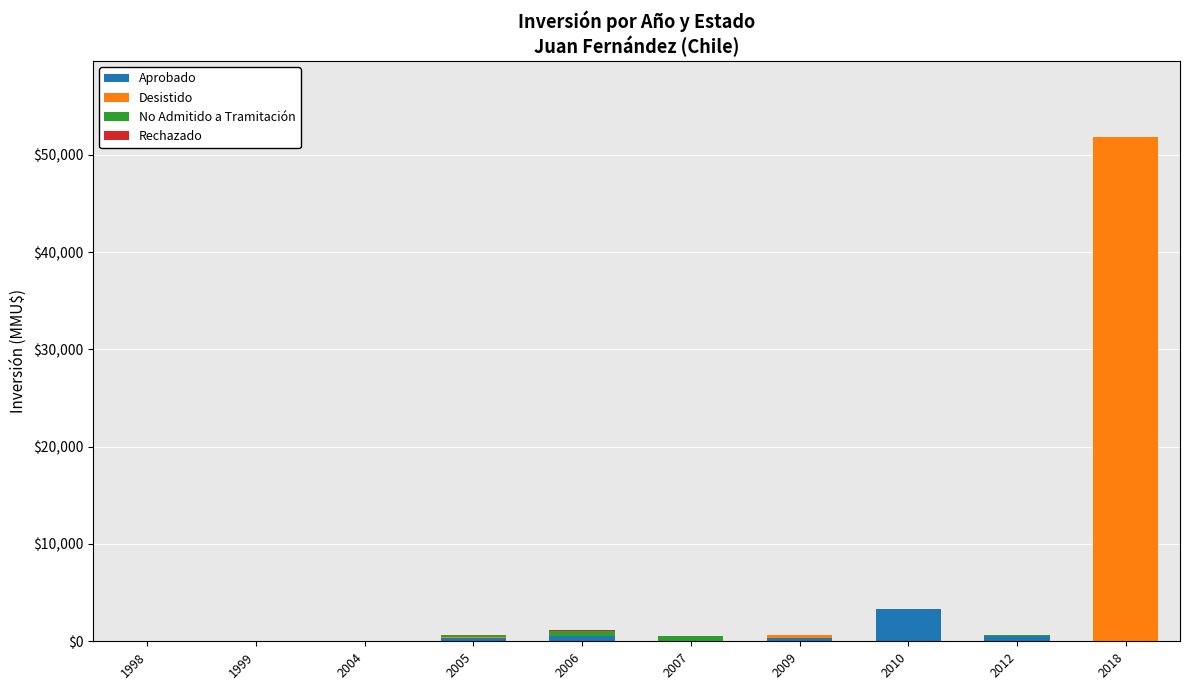

The value of Aprobado at 2007 is 0. True or false?

True